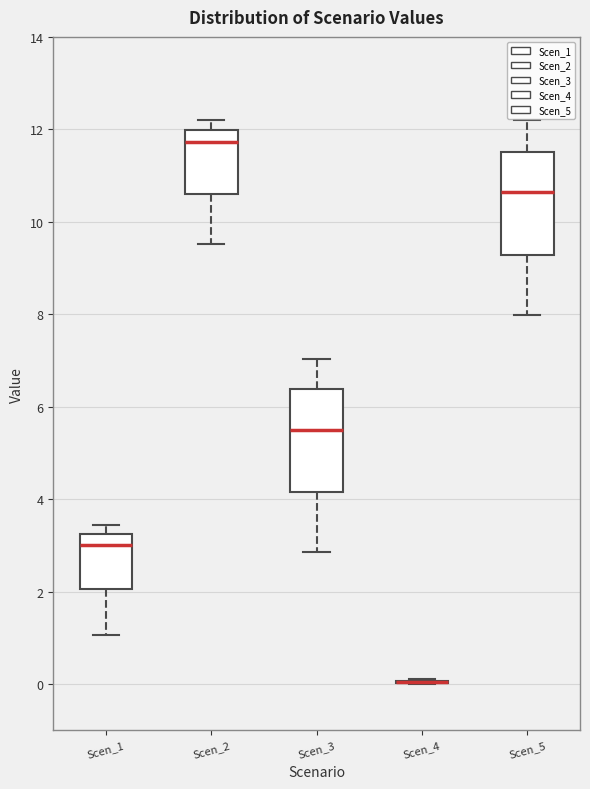

Reading left to right, read every box against the y-axis: the position of its median line, the range the box covers, and the ends of its whiskers. The values are not printed on the chart, so give them approximately, as read against the axis.

Scen_1: median 3.0, box 2.0 to 3.2, whiskers 1.0 to 3.4
Scen_2: median 11.8, box 10.6 to 12.0, whiskers 9.6 to 12.2
Scen_3: median 5.4, box 4.2 to 6.4, whiskers 2.8 to 7.0
Scen_4: box collapsed to a line at 0.0, whiskers 0.0 to 0.0
Scen_5: median 10.6, box 9.2 to 11.6, whiskers 8.0 to 12.2